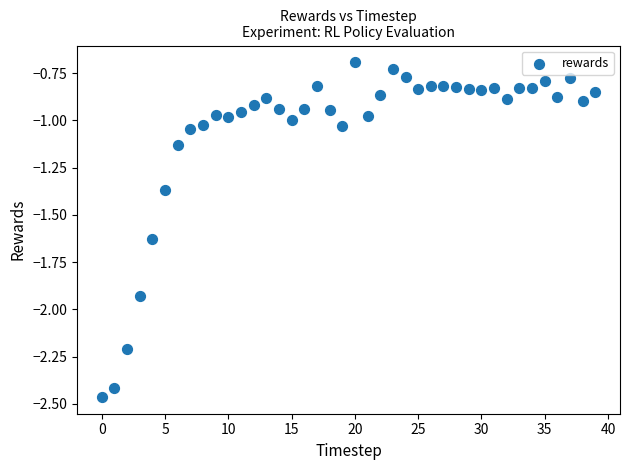

What is the range of Y values (max minus min)?

1.8